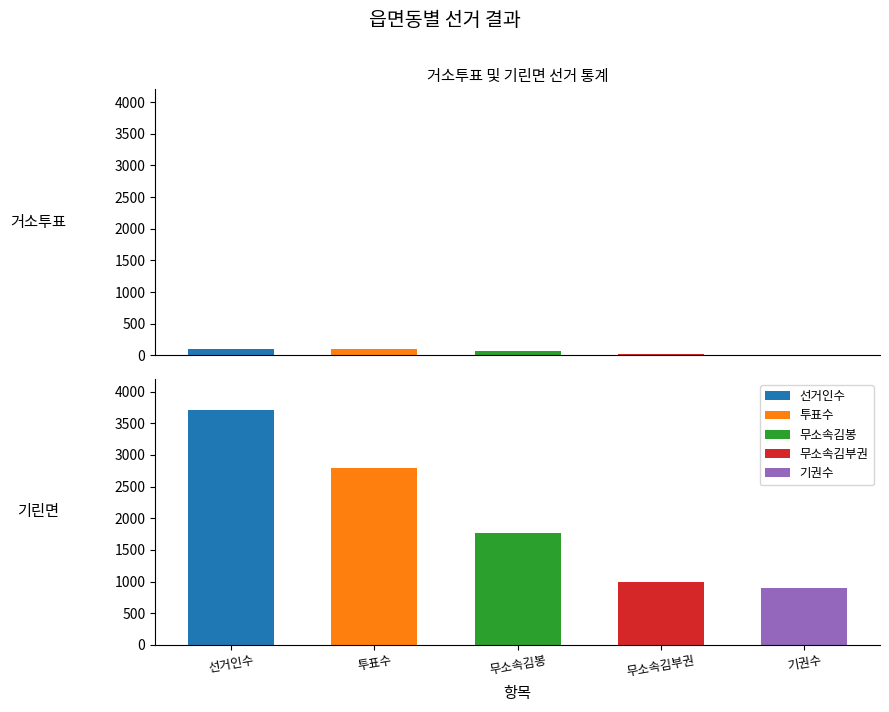

Is it true that 기권수 equals 10 at 거소투표?

False